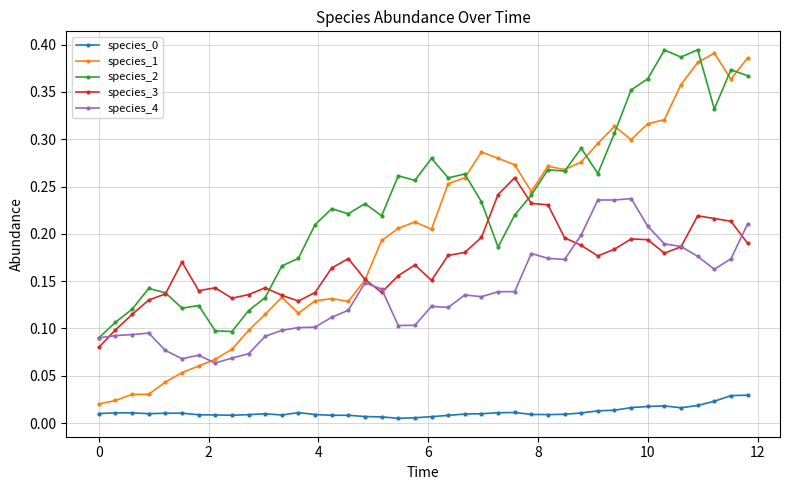

True or false: species_0 and species_1 cross at least once.

False